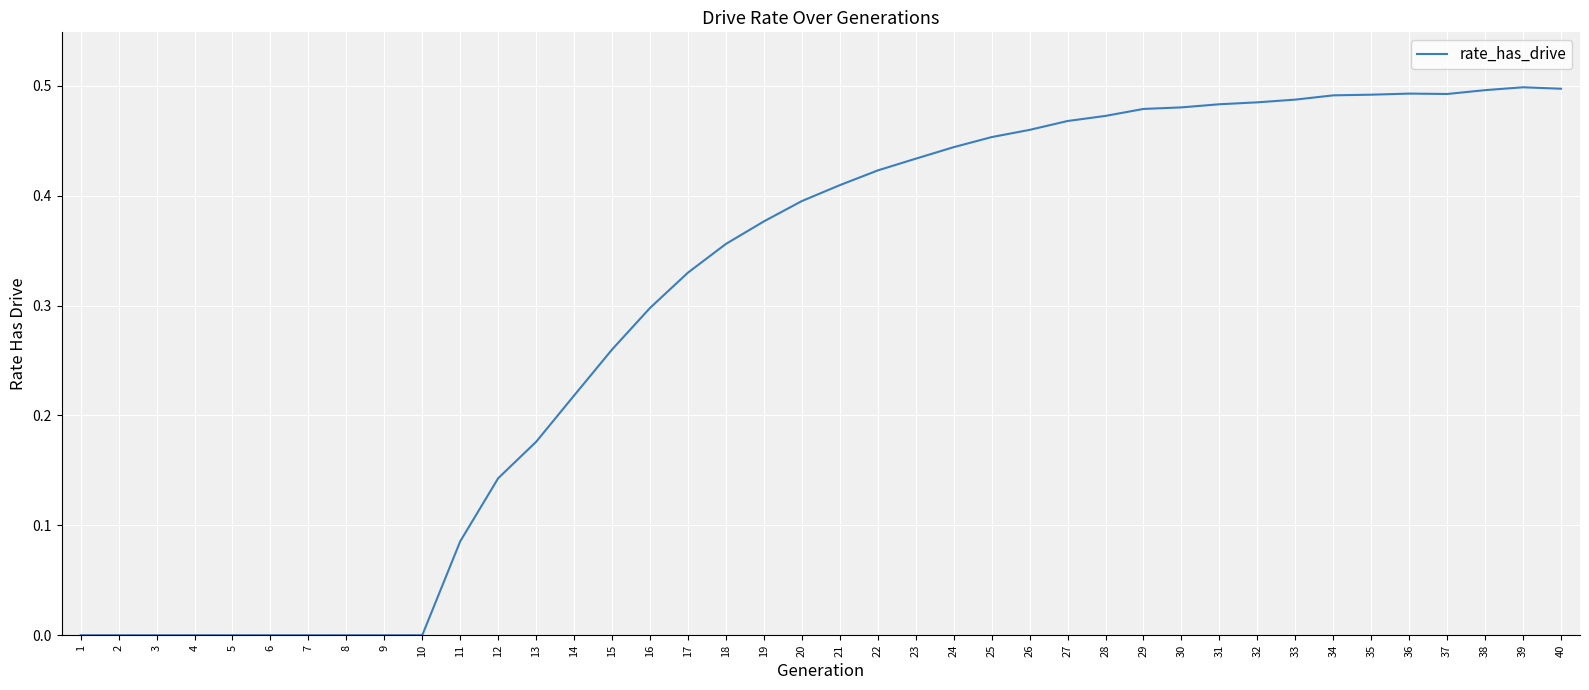

What is the change in value from 3 to 26?

+0.5